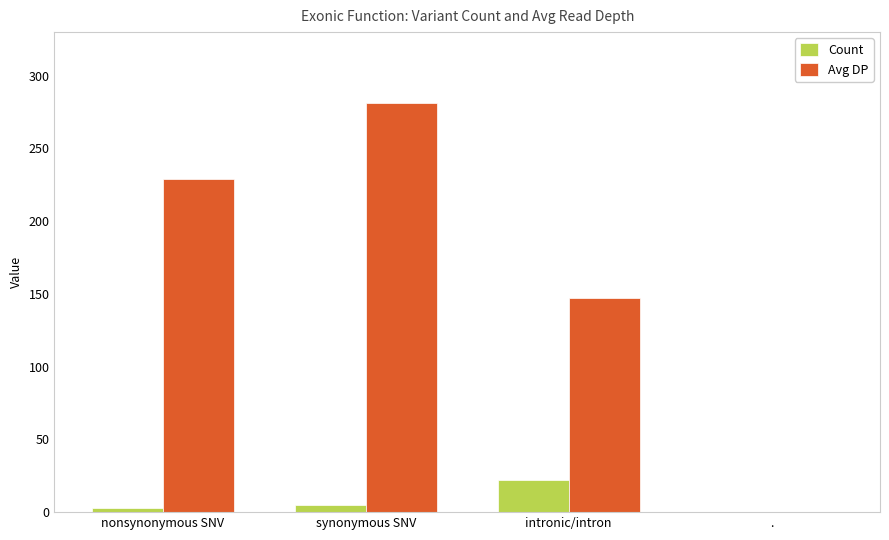

How many categories are shown in the chart?

4